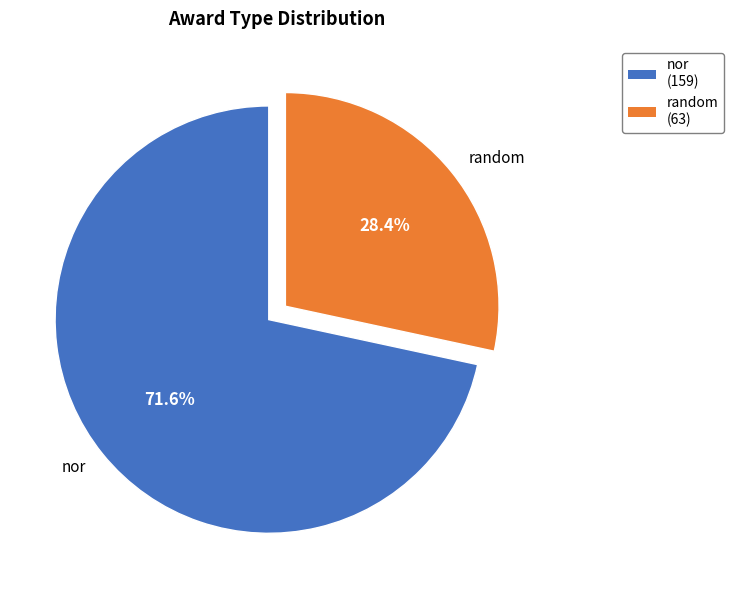

Does random account for over 50% of the chart?

No